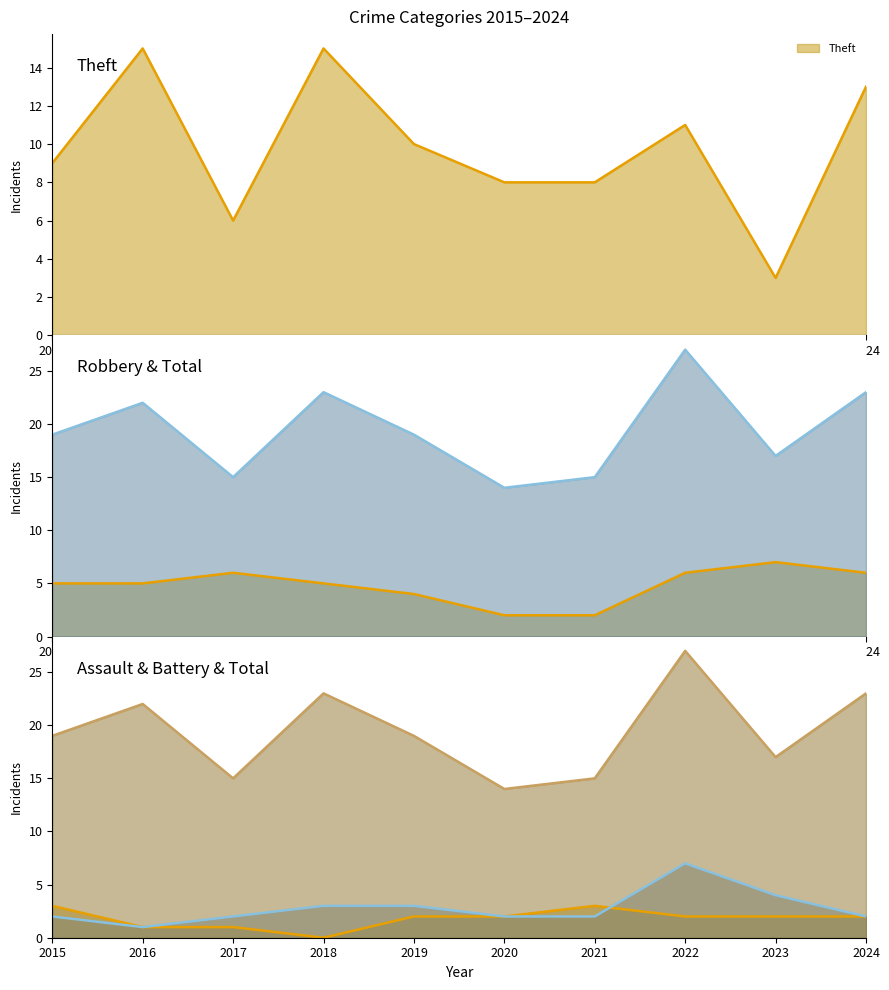

True or false: Aggravated Battery and Total cross at least once.

False